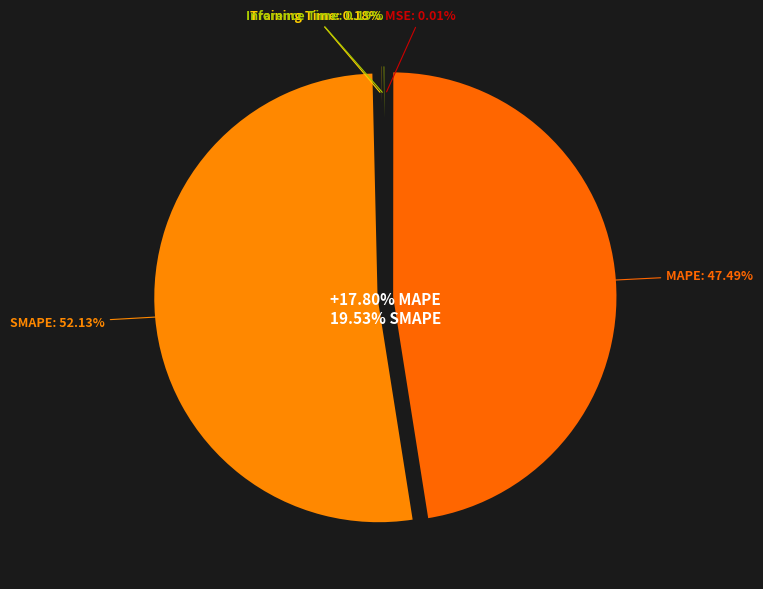

Is there a majority slice in this chart?

Yes